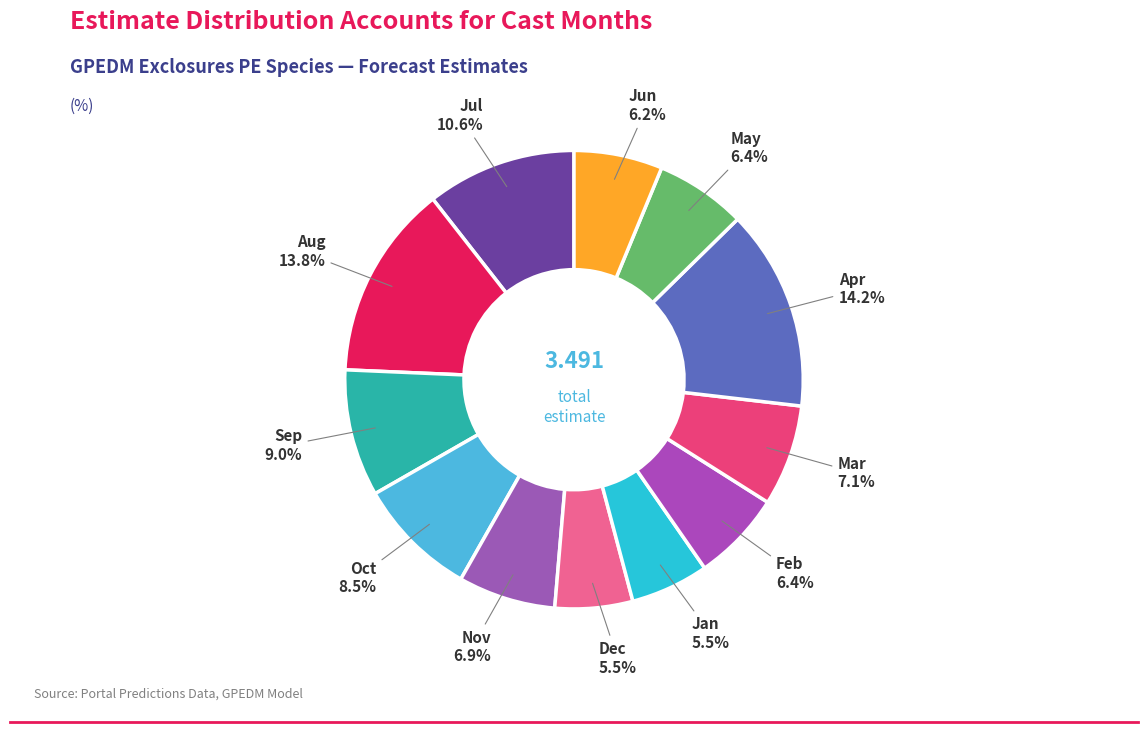

How many segments does this pie chart have?

12